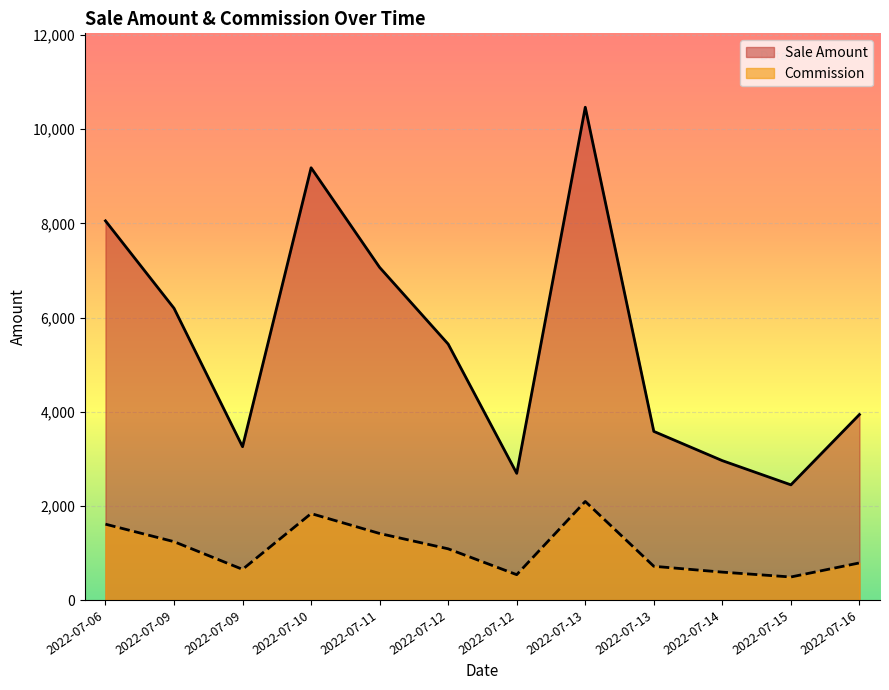

Is the value of Sale Amount at 2022-07-13 greater than the value of Commission at 2022-07-16?

Yes